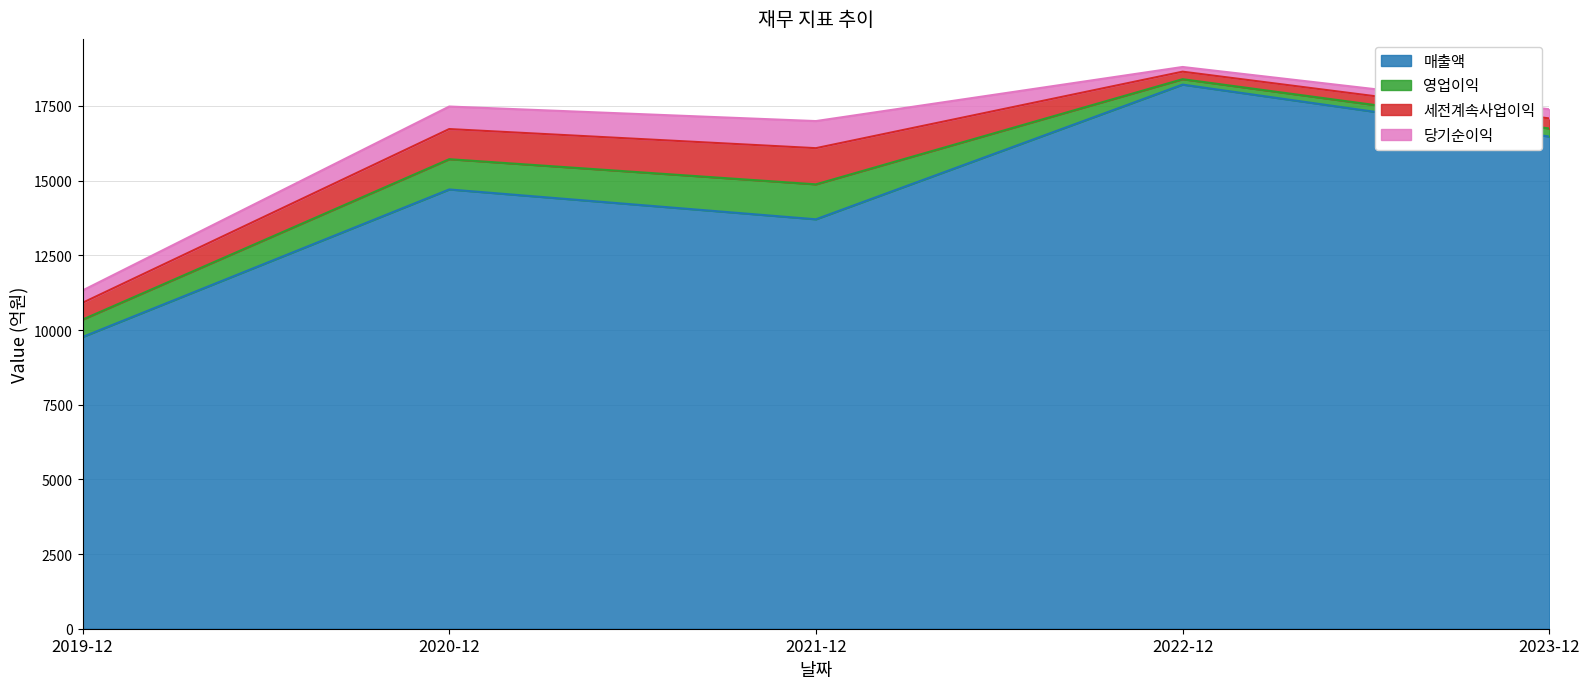

Is it true that 당기순이익 equals 157 at 2022-12?

True